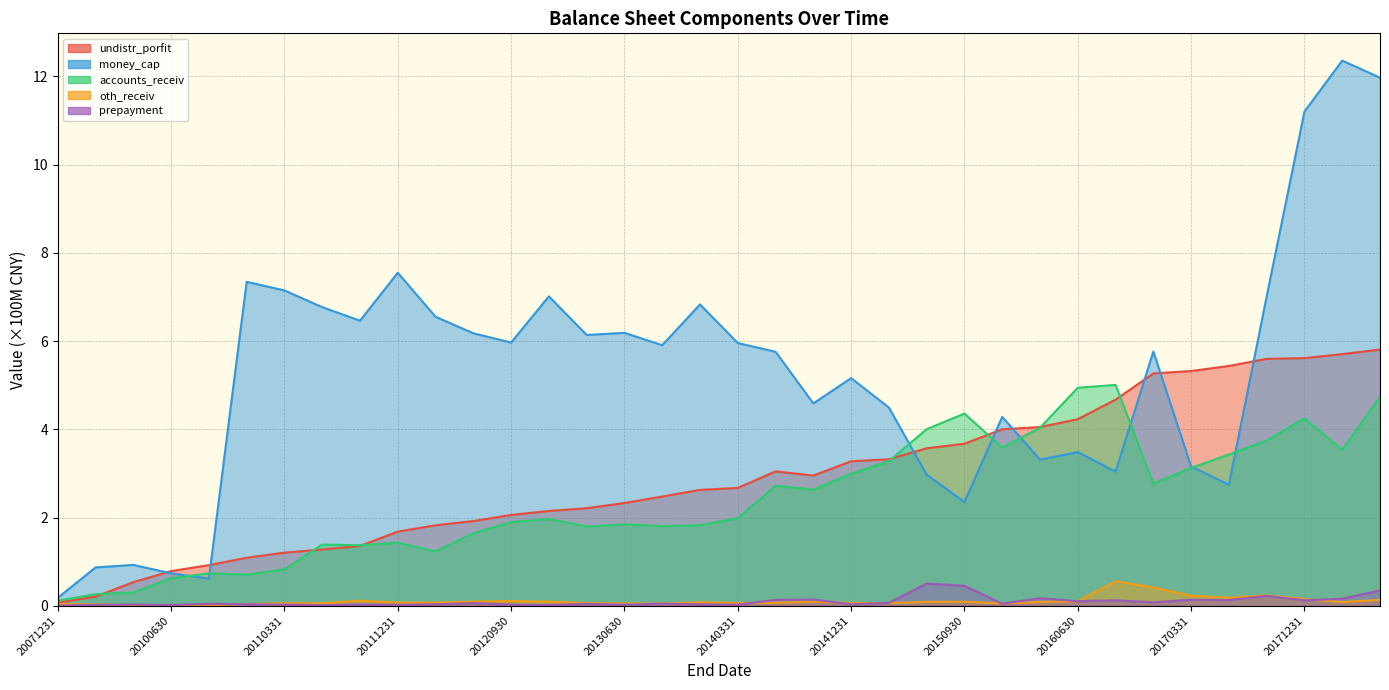

True or false: oth_receiv has more than 1 points higher than both neighbors.

True